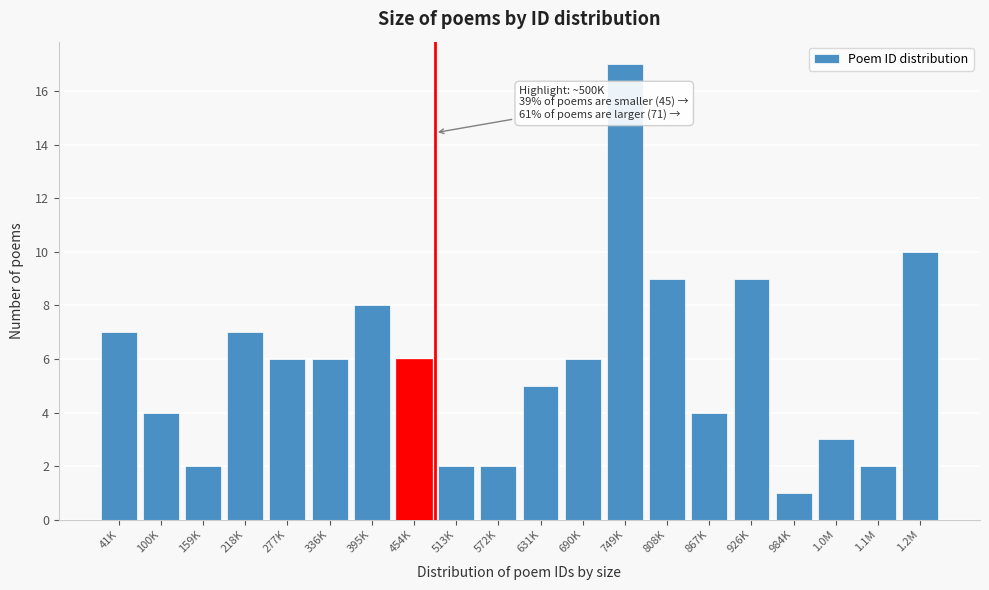

Reading left to right, transcribe all the data shown in this chart.

7	4	2	7	6	6	8	6	2	2	5	6	17	9	4	9	1	3	2	10